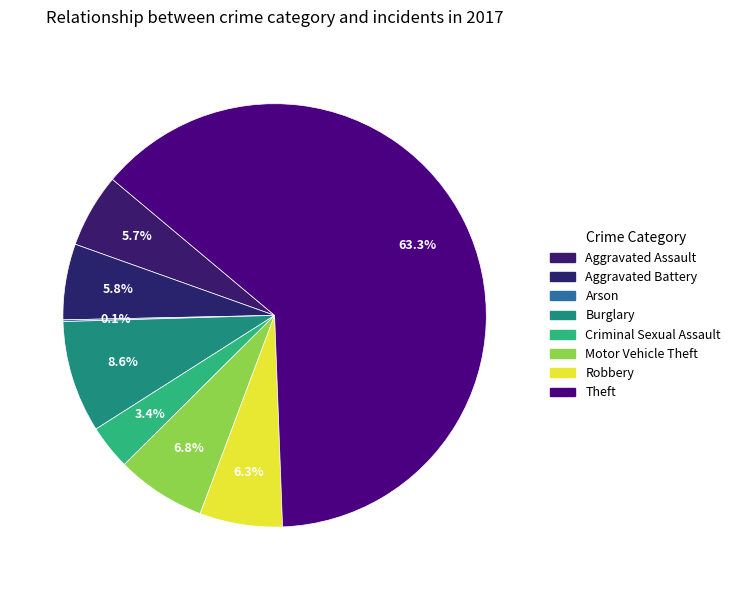

Approximately how many times larger is the value at Aggravated Battery compared to Robbery?

0.9